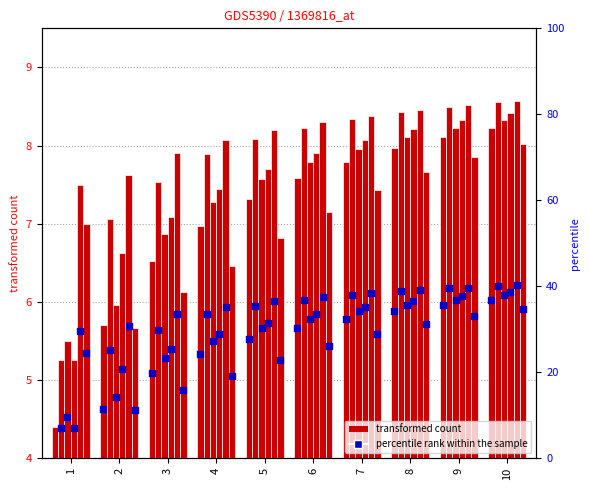

What is the change in value from 1 to 9?

+3.7